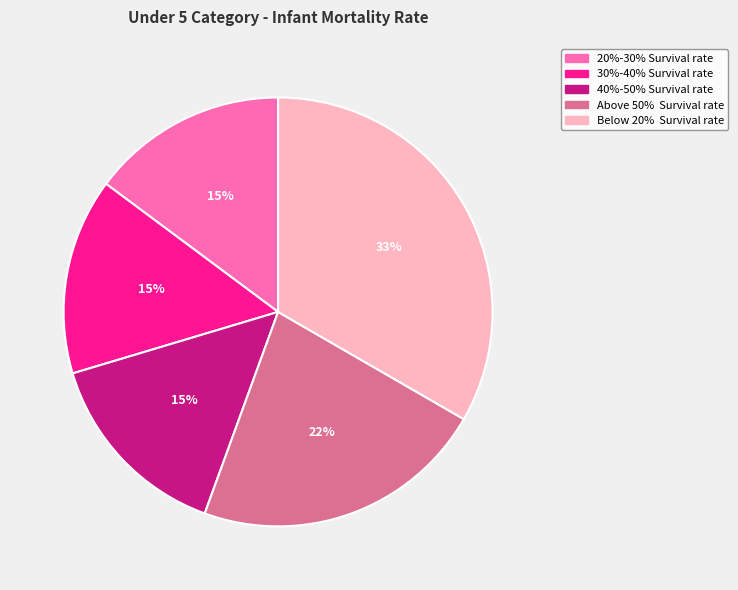

To the nearest percent, what is the difference between the Below 20% Survival rate and Above 50% Survival rate slice percentages?

11%